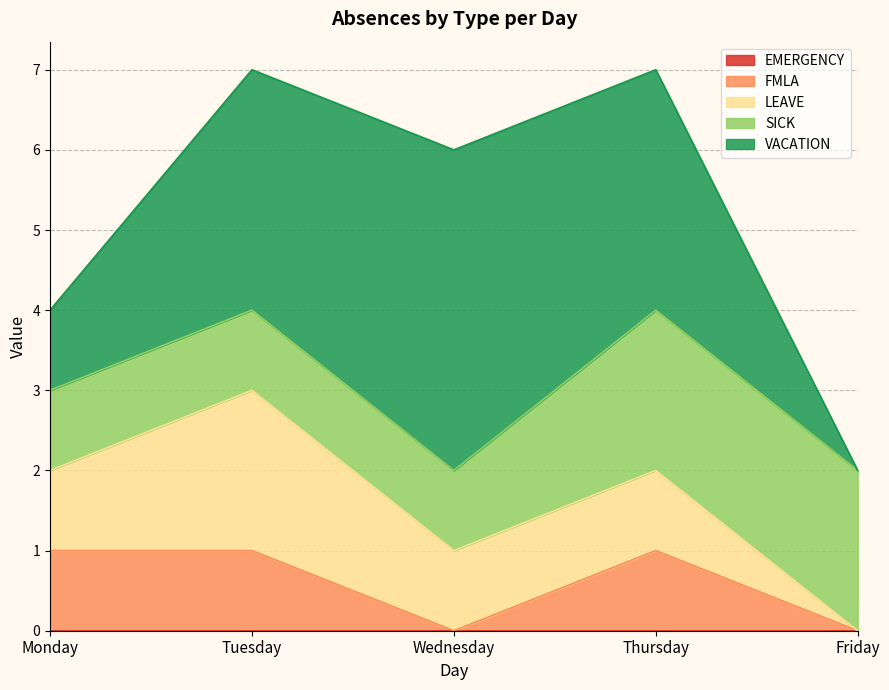

Which category has the lowest value across all series?

Monday